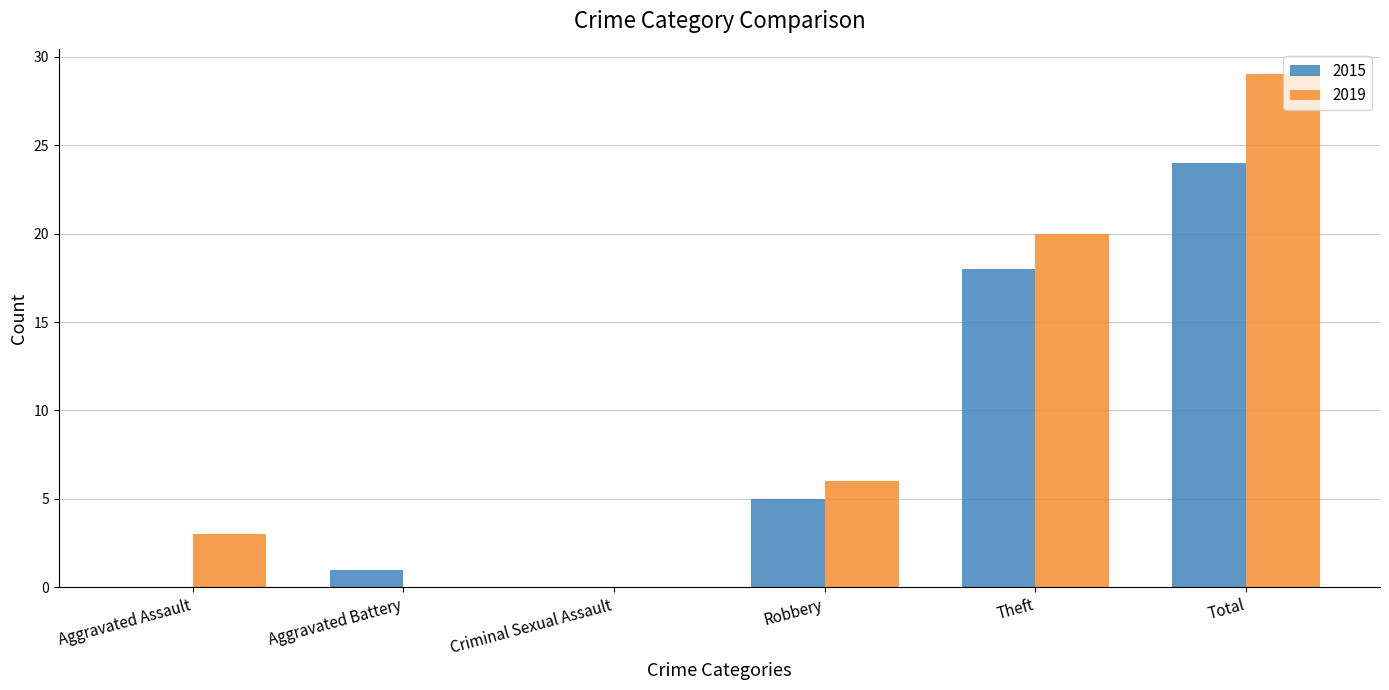

At which label is 2015 closest to 12?

Theft